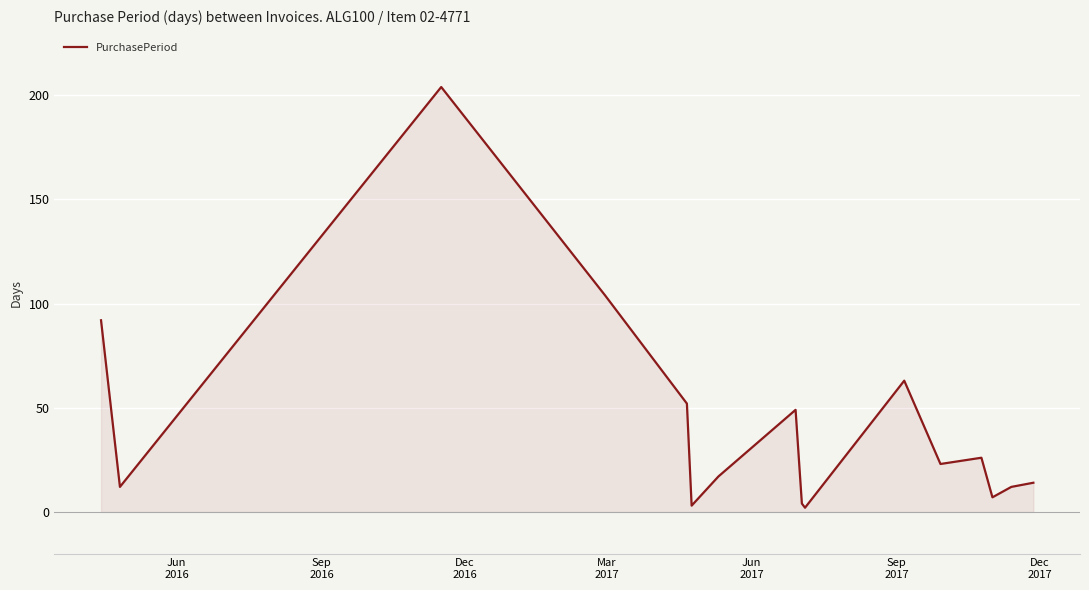

What is the greatest value displayed?

204